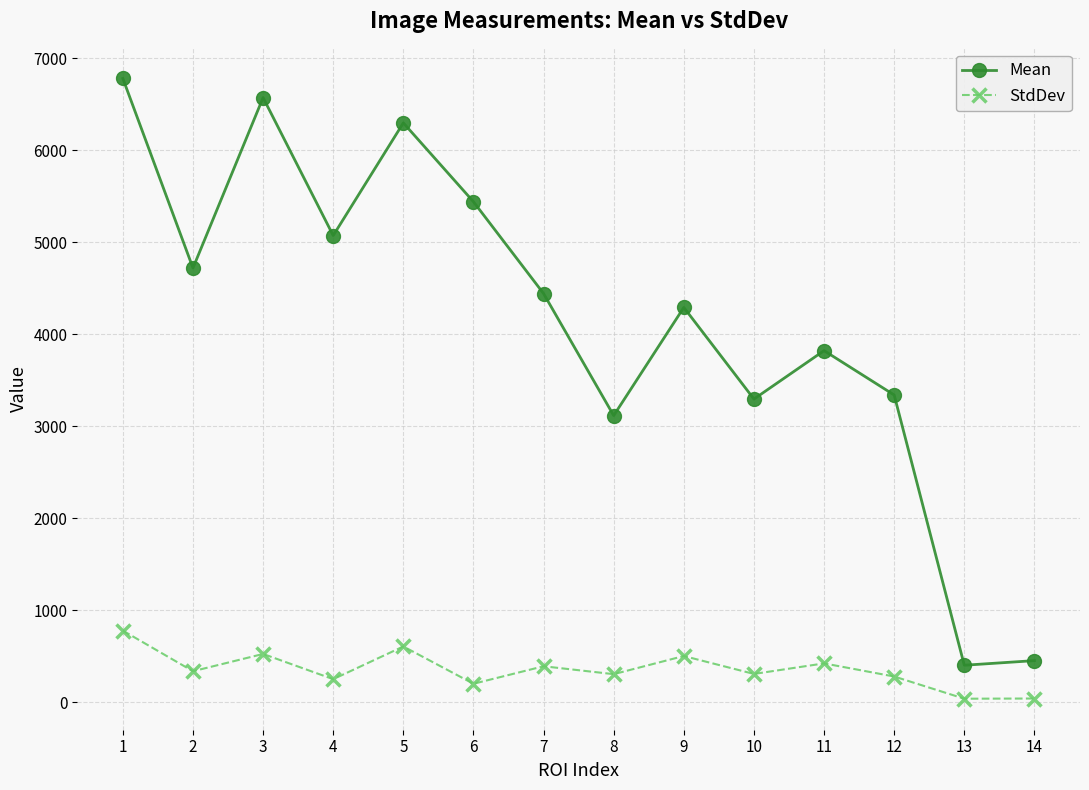

What is the difference between the second highest and second lowest values in the StdDev series?

565.6